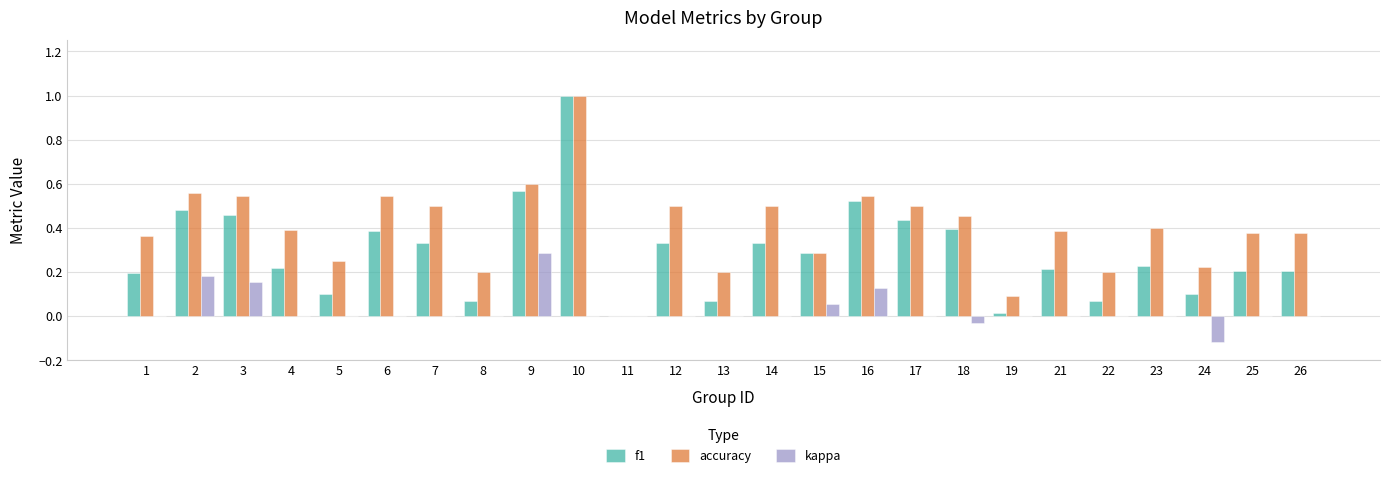

What is the sum of all kappa values?

0.7